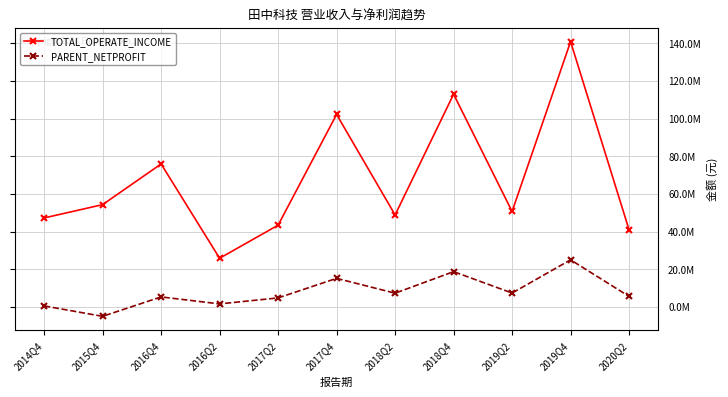

What is the label of the 4th point from the left?

2016Q2